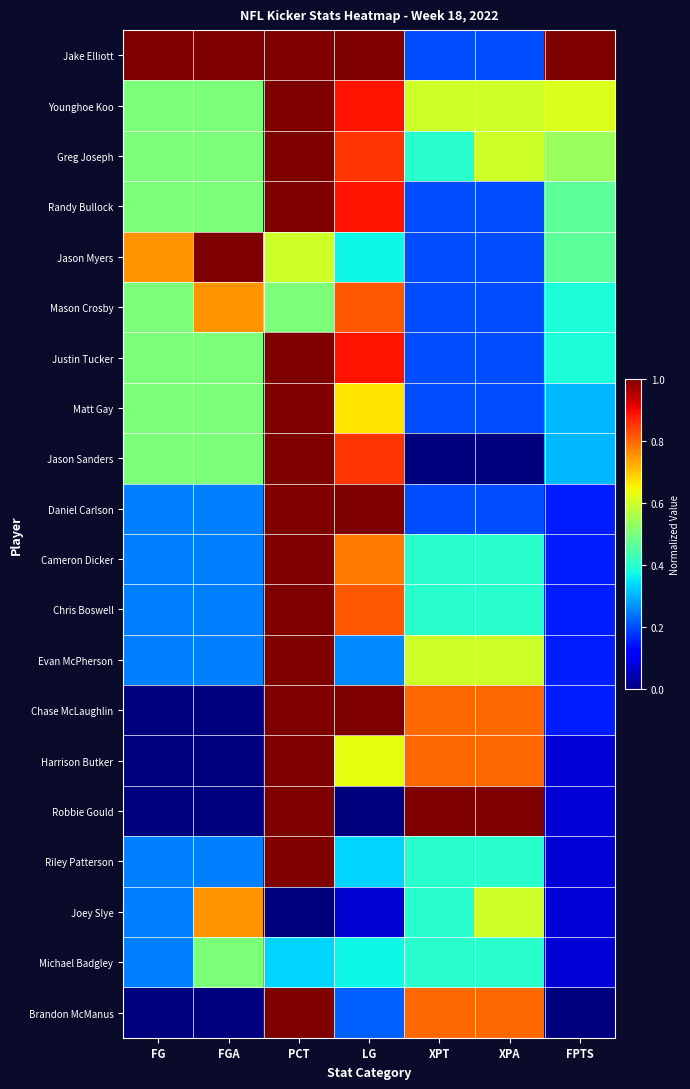

At which category does the chart reach its peak across all series?

FG